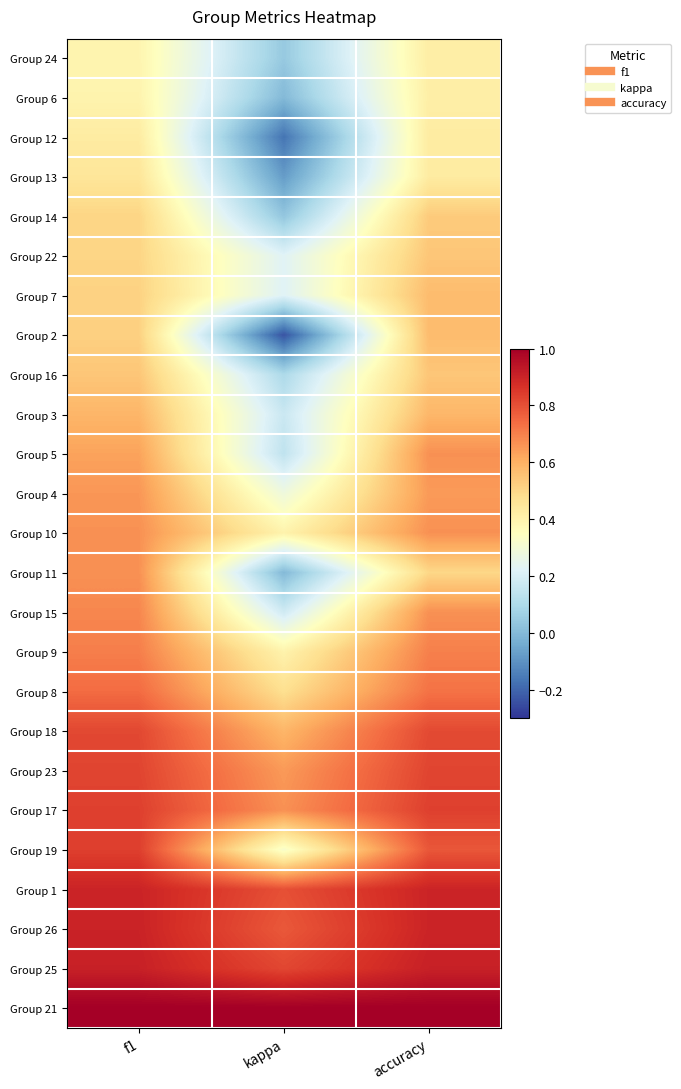

At how many categories does at least one series exceed 0?

3